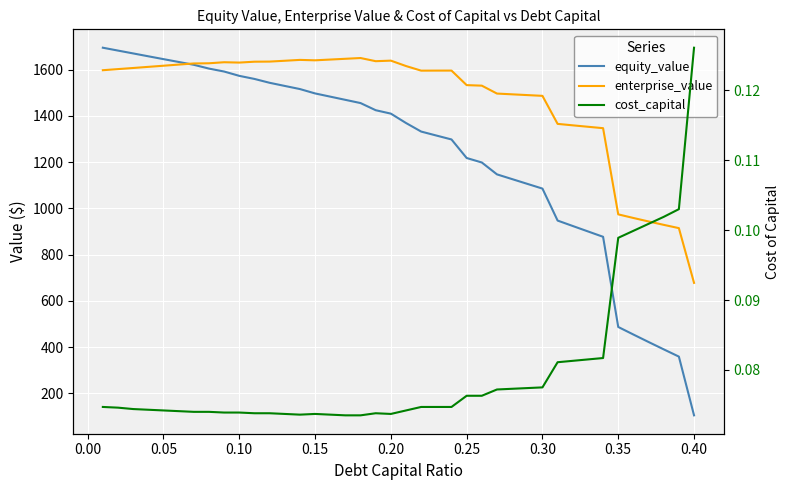

What is the difference between the maximum and minimum values in the cost_capital series?

0.1